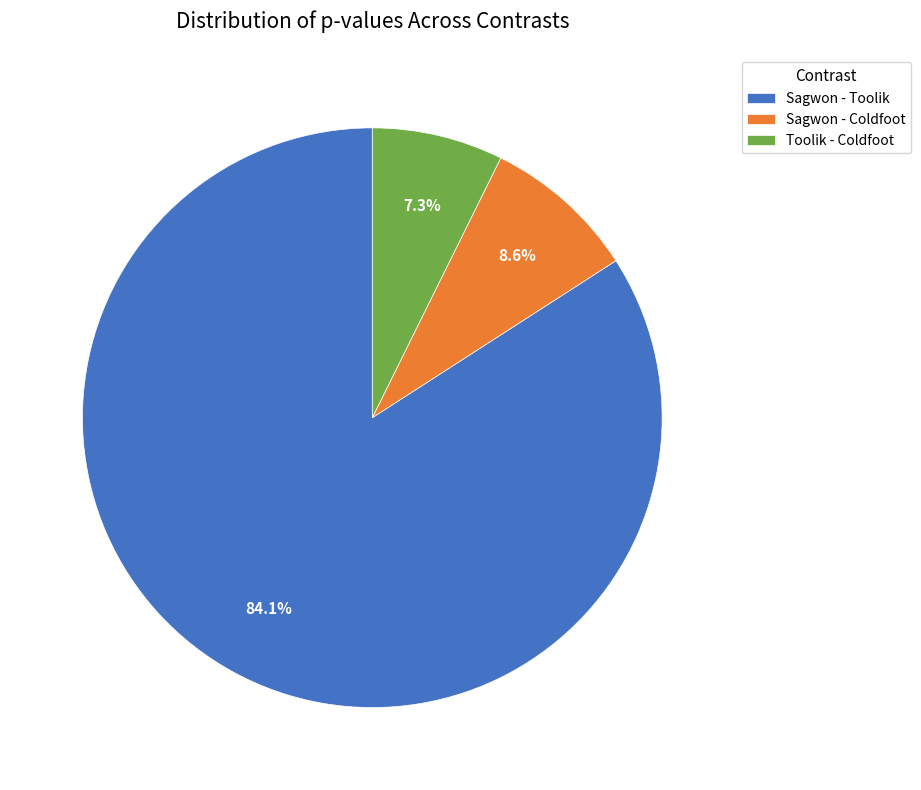

Is it true that Sagwon - Toolik is 84% of the pie?

True